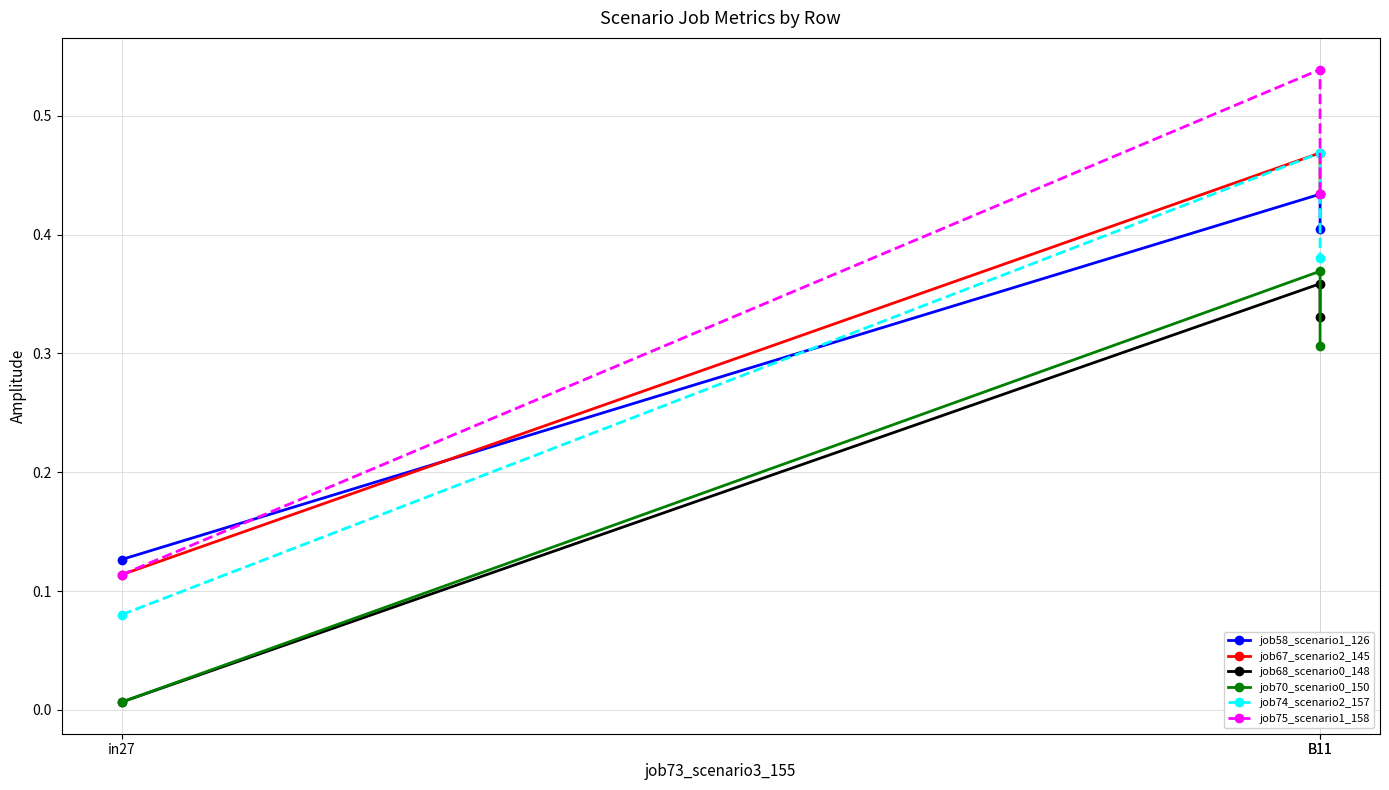

What is the spread (max minus min) of values at in27?

0.1